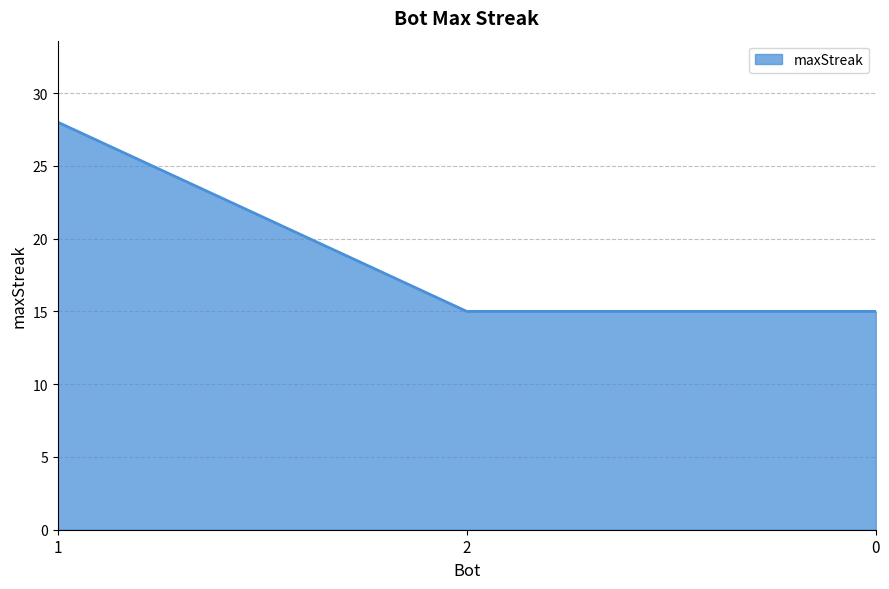

The chart shows a value of 12 at 1. True or false?

False